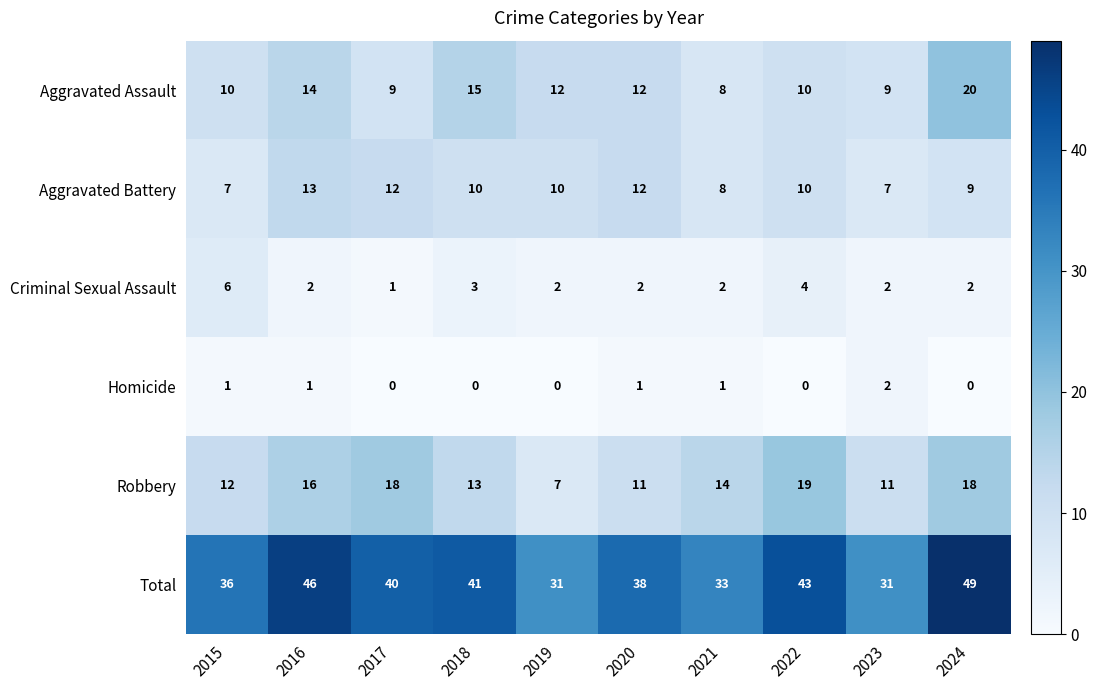

At how many categories does at least one series exceed 18?

10